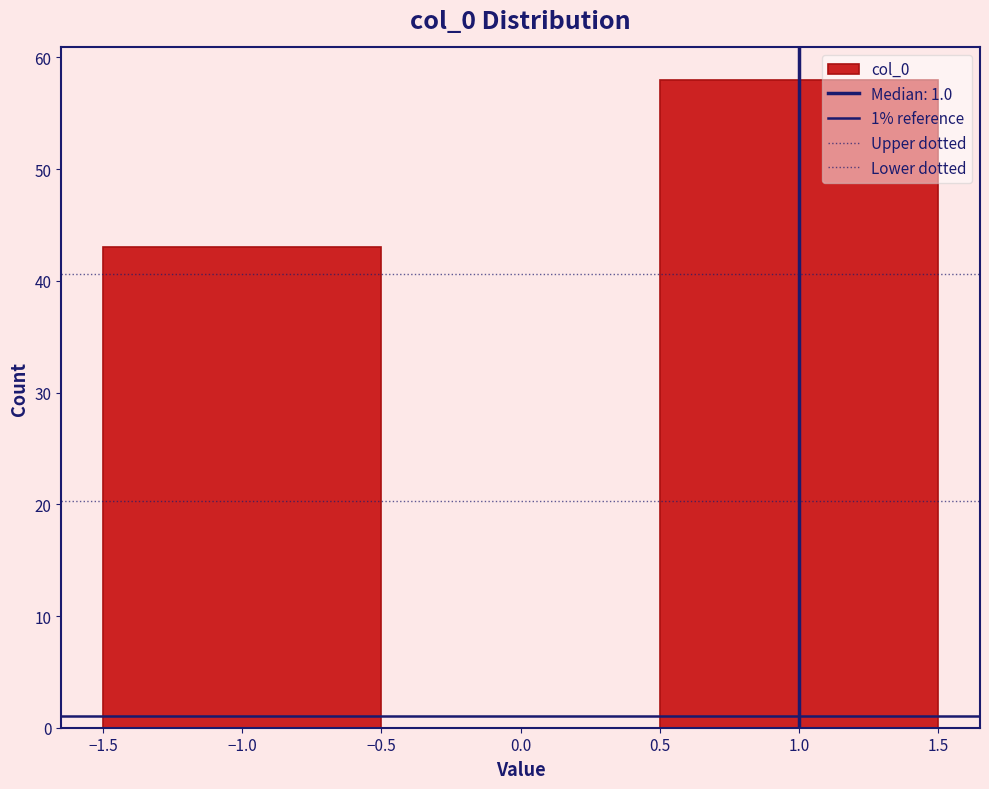

Which range on the x-axis has the tallest bar?

0.5 to 1.5